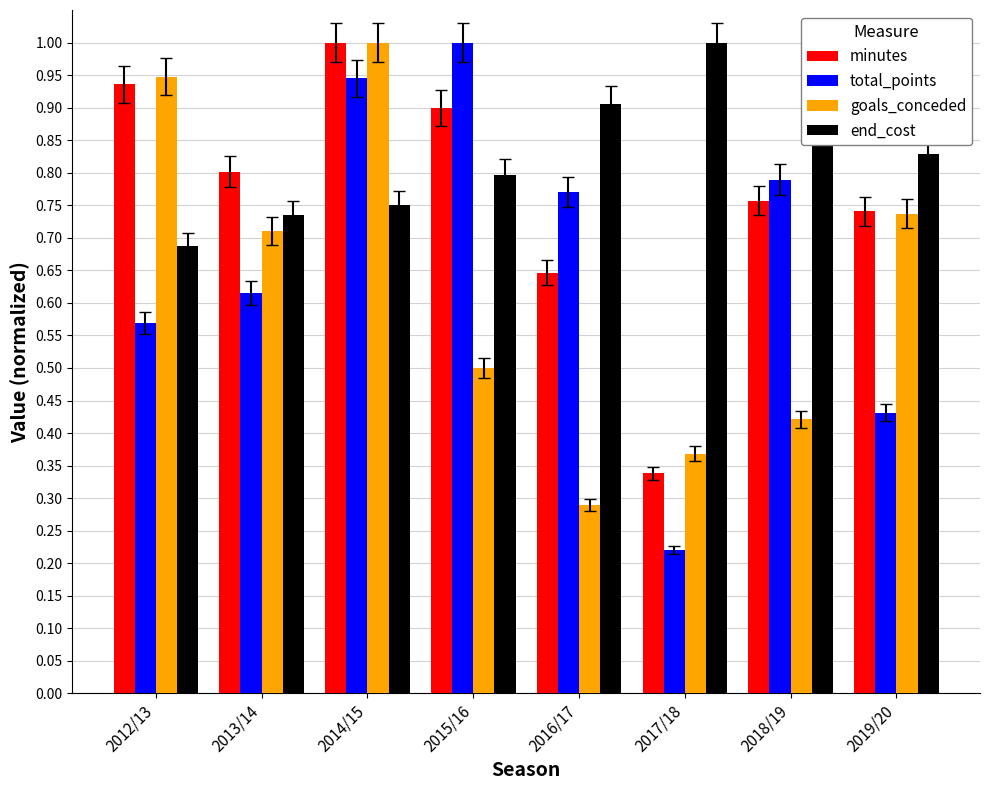

What is the sum of all goals_conceded values?

5.0